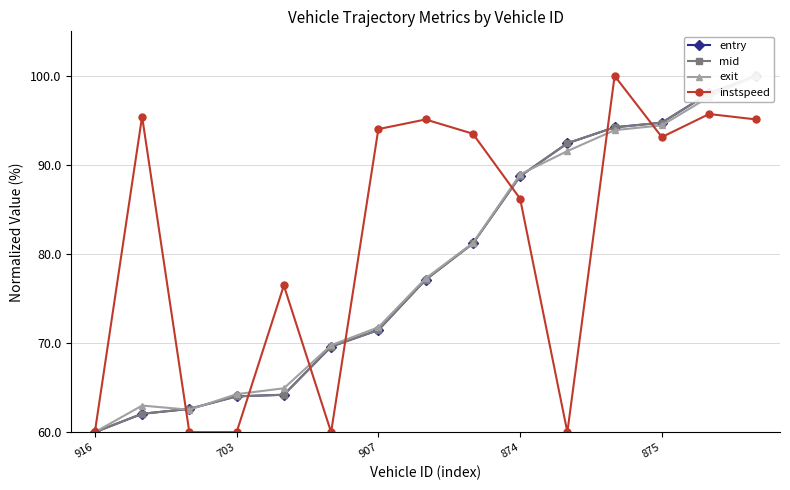

True or false: instspeed has more than 2 points higher than both neighbors.

True